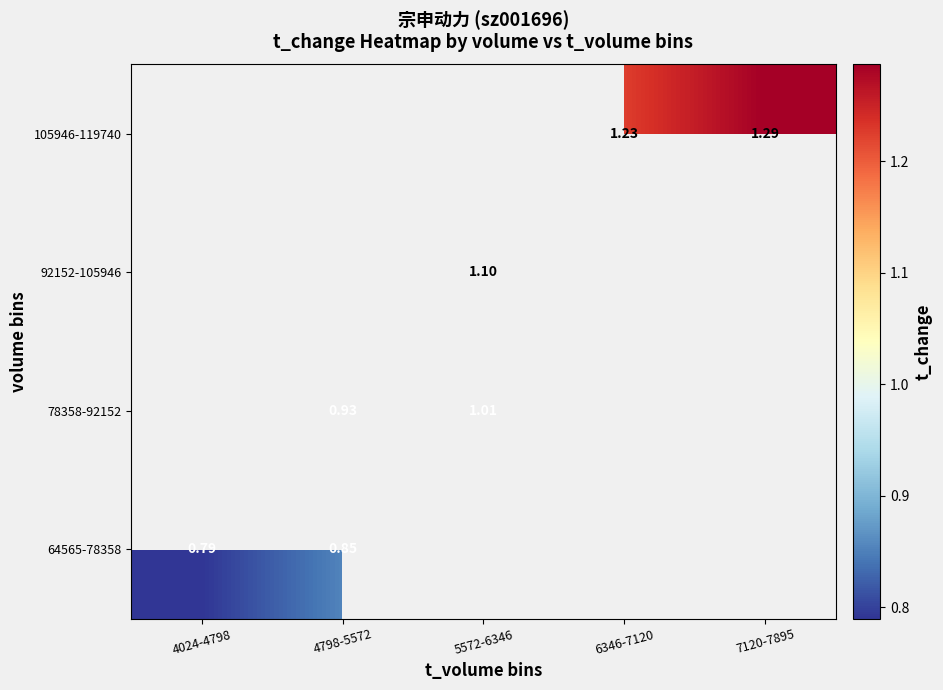

What is the spread (max minus min) of values at 4798-5572?

0.1